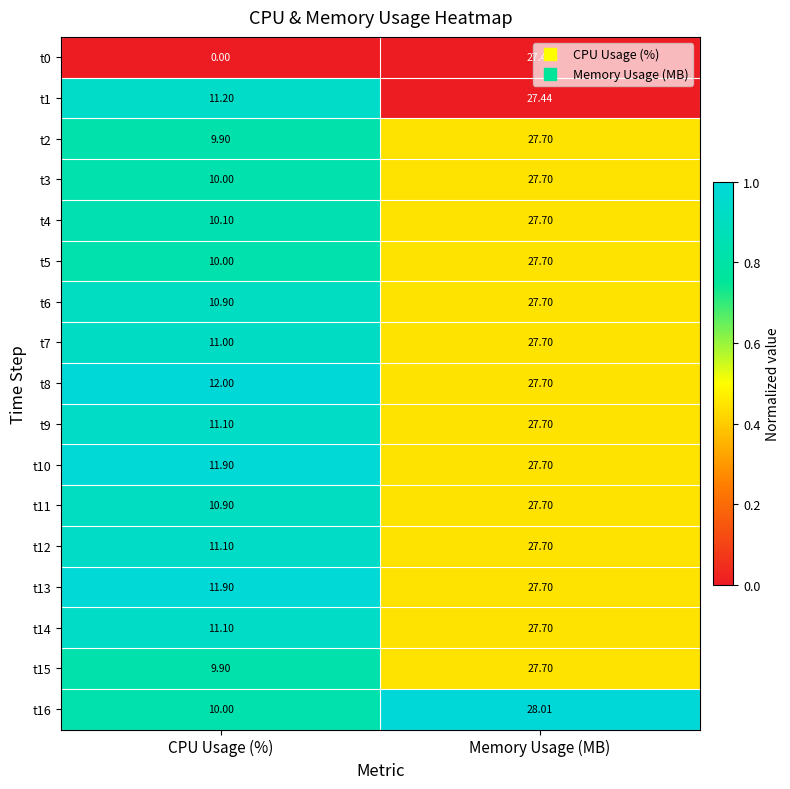

At which label does t12 first exceed 27?

Memory Usage (MB)